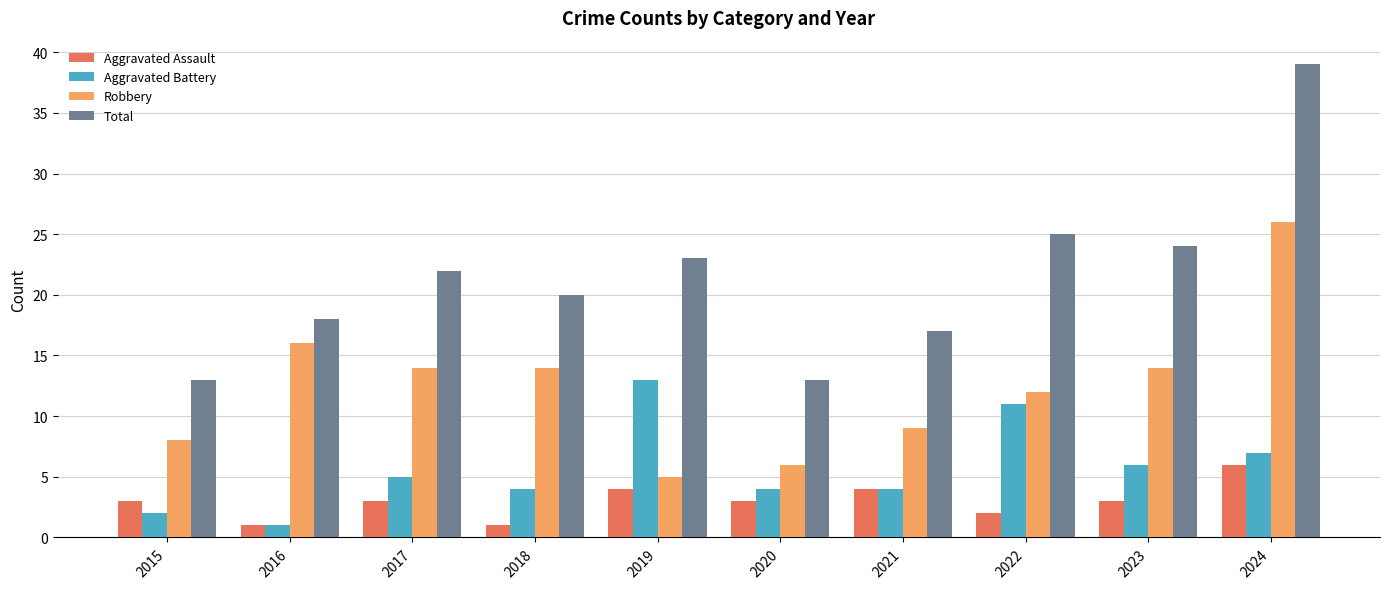

What is the smallest value displayed?

1